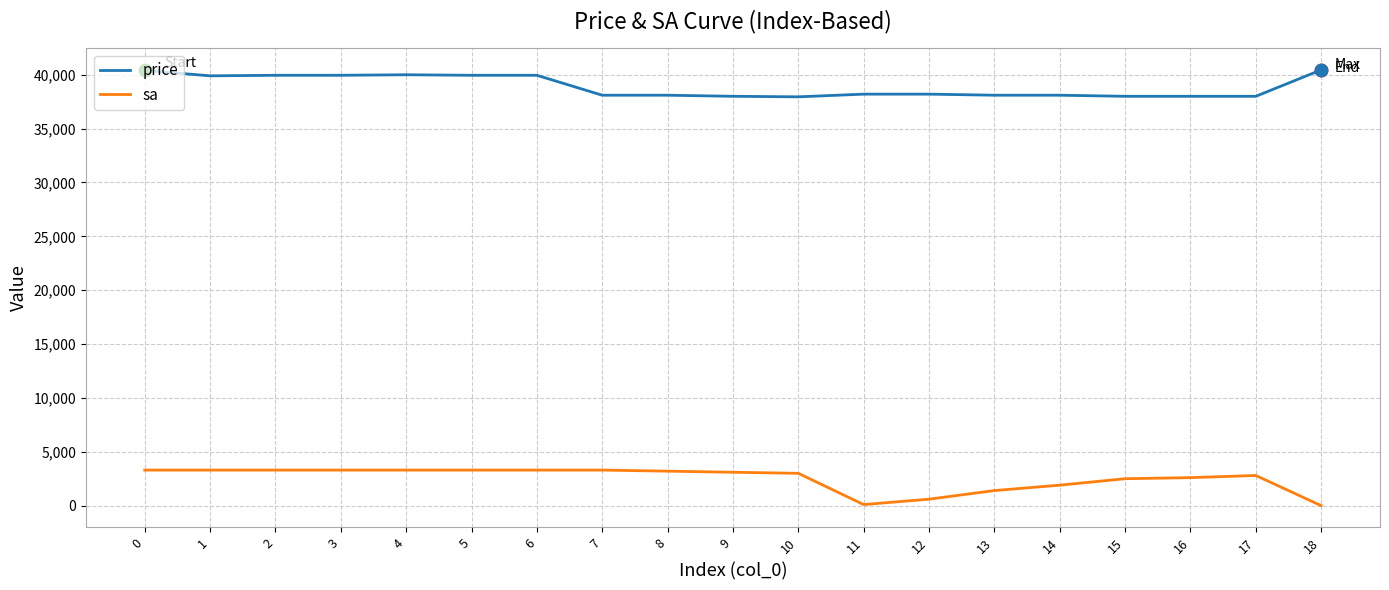

Which series changed the most between 1 and 12?

sa